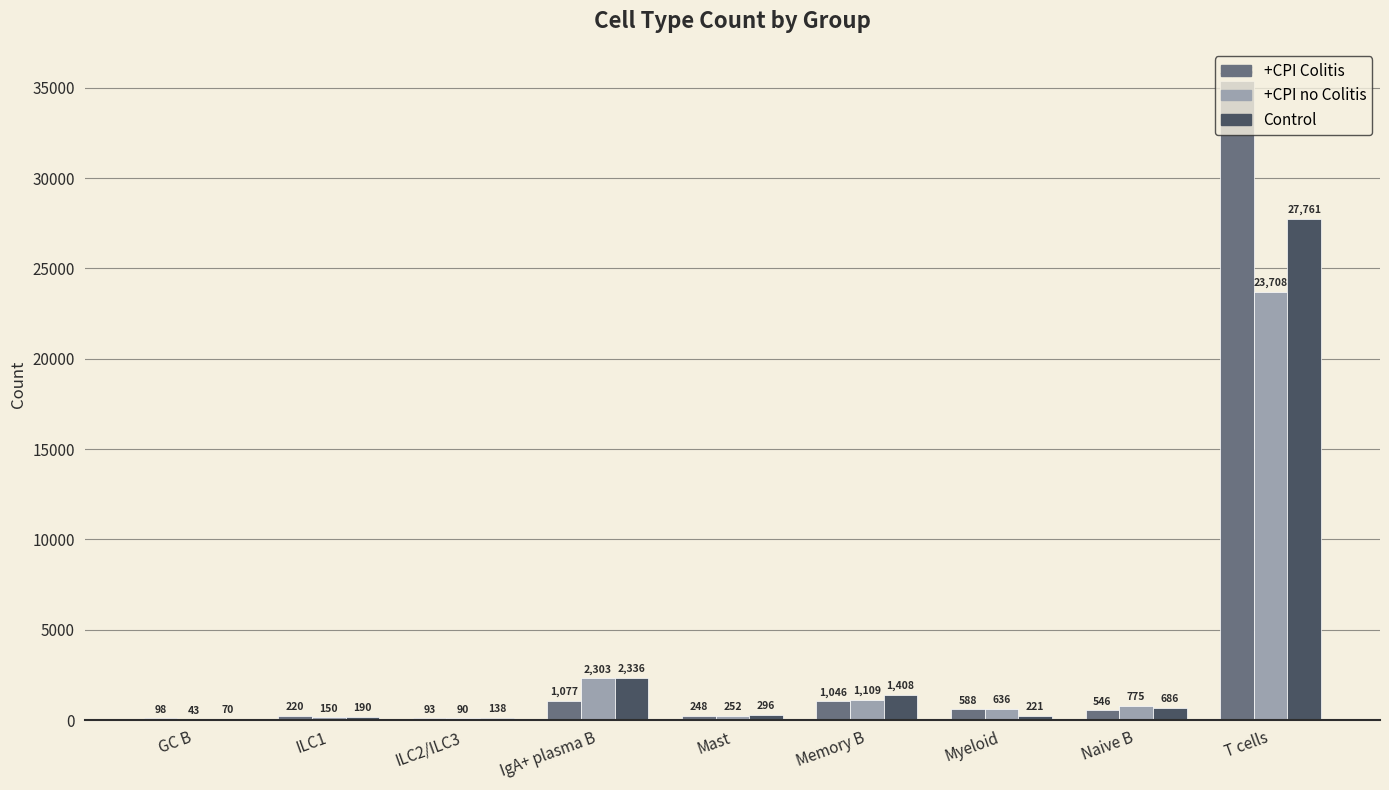

Is it true that Control equals 190 at ILC1?

True